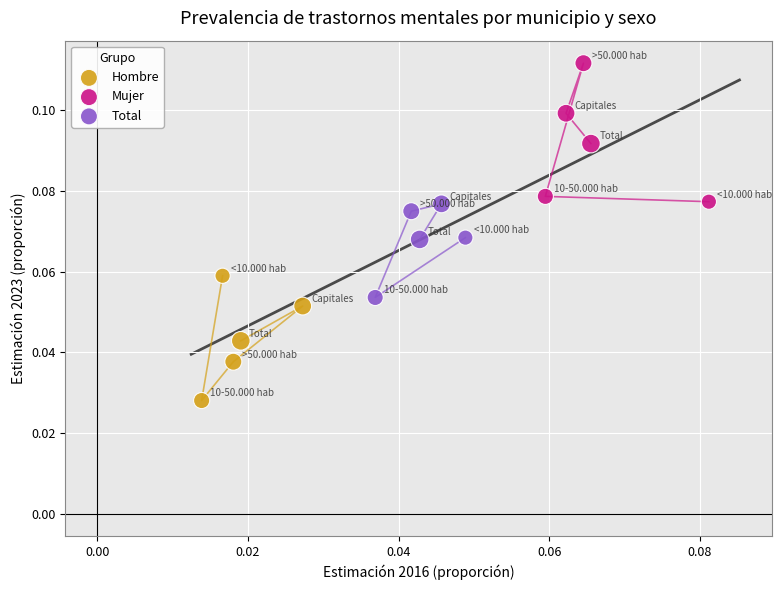

Which series contains the lowest Y value?

Hombre